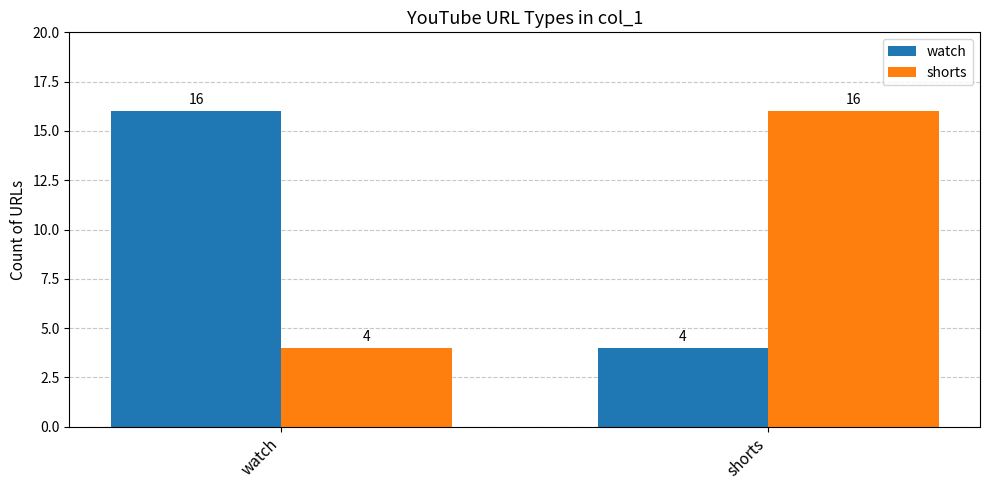

How many categories are shown in the chart?

2